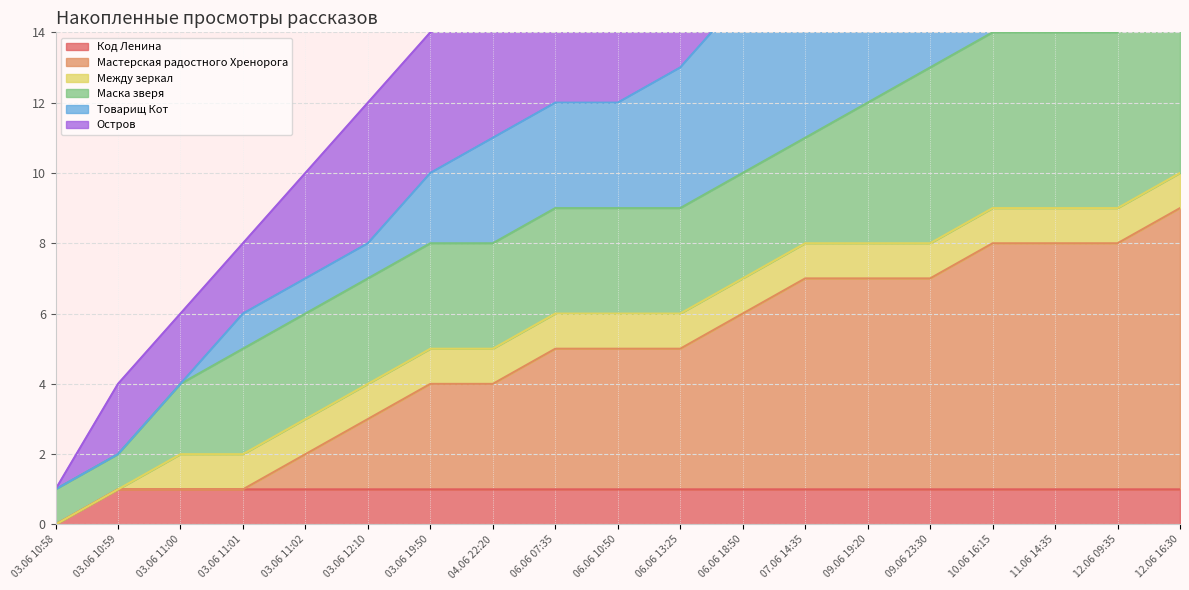

The value of Код Ленина at 12.06 09:35 is 1. True or false?

True